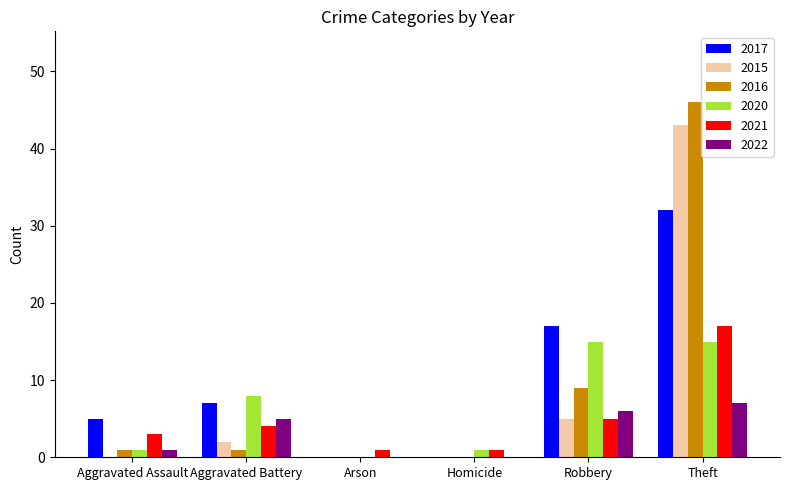

True or false: 2020 has a value of 1 at Homicide.

True